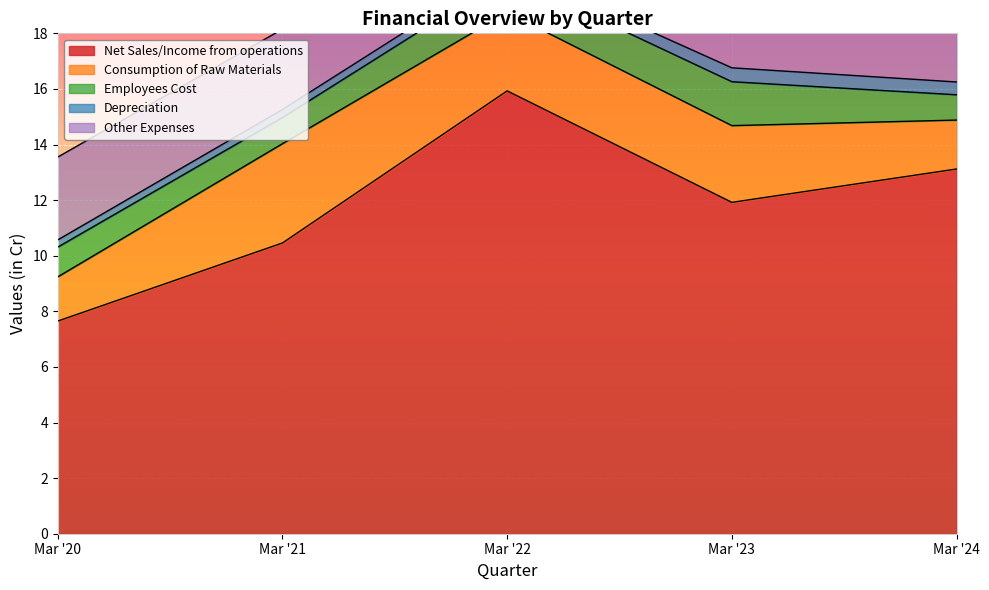

What is the minimum value shown in the chart?

0.3